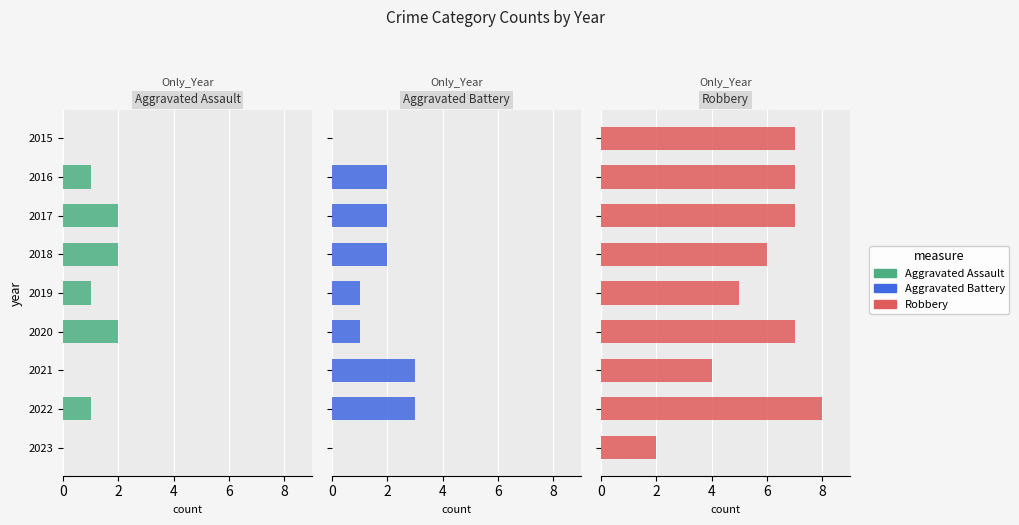

True or false: Robbery has a value of 6 at 2018.

True